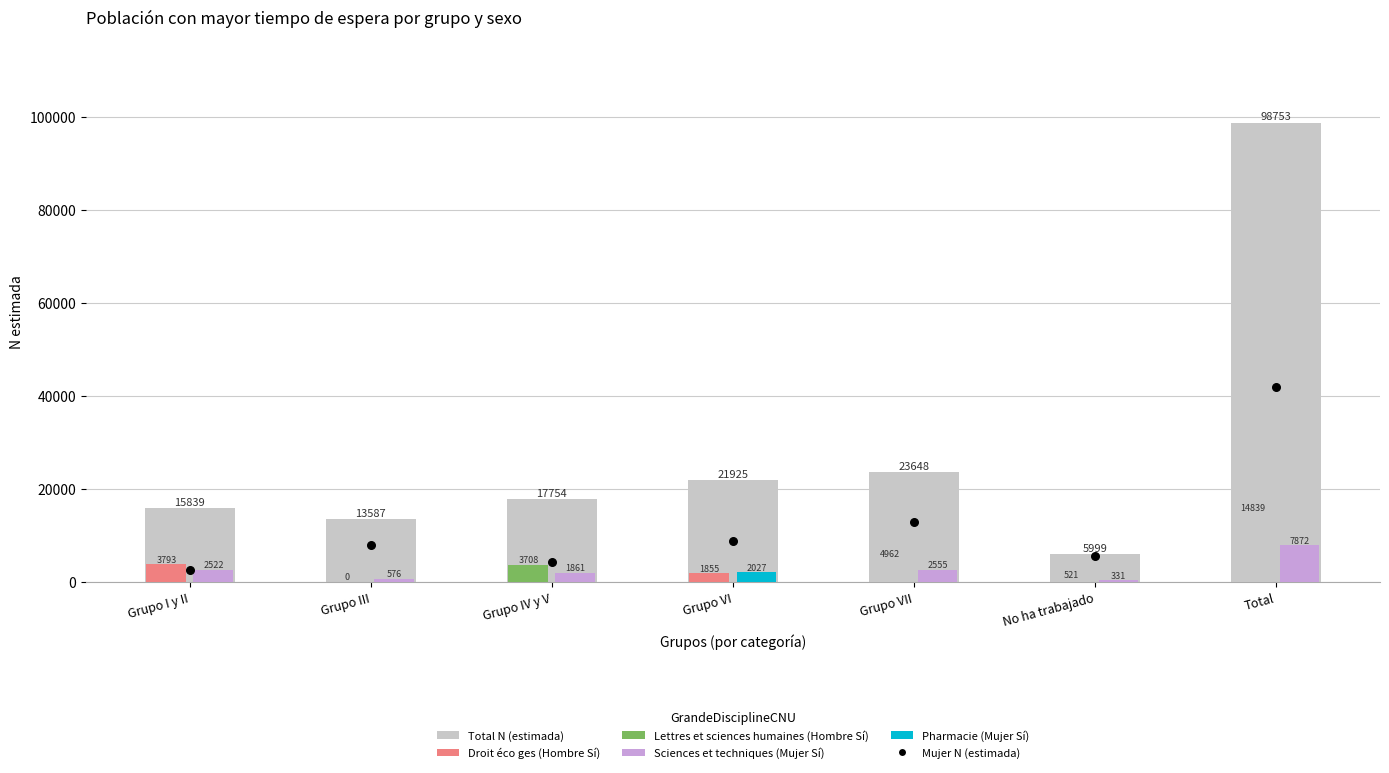

At how many categories does at least one series exceed 49031?

1